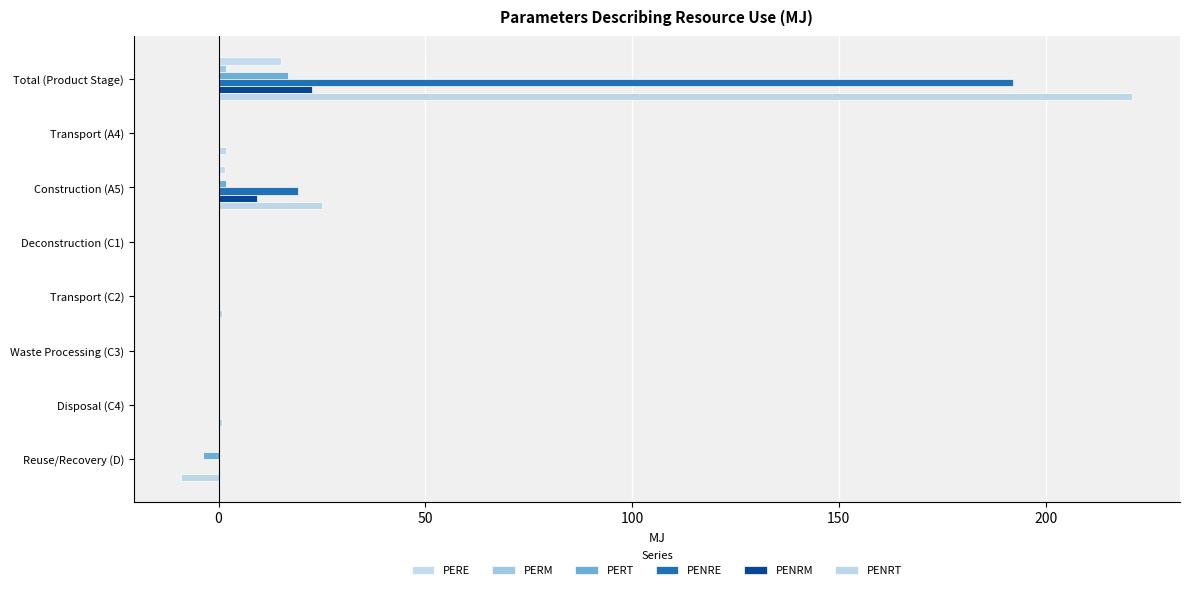

What is the maximum value for PENRE?

192.0